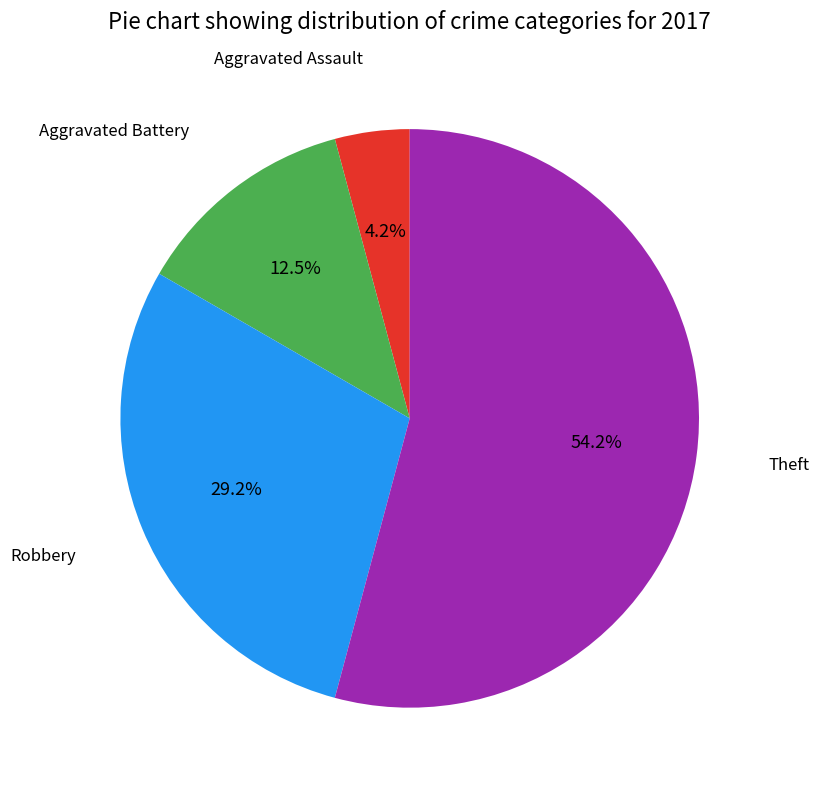

How many slices are in this pie chart?

4